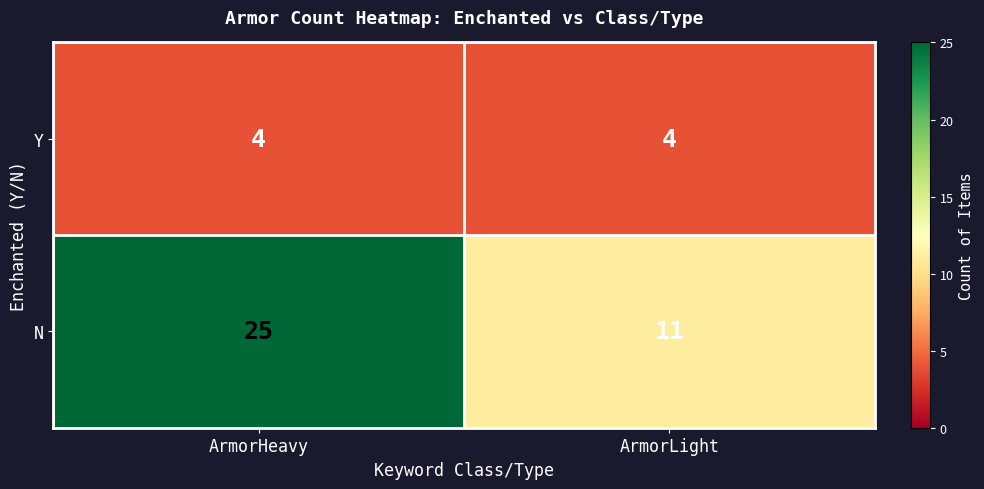

Which category has the highest value across all series?

ArmorHeavy